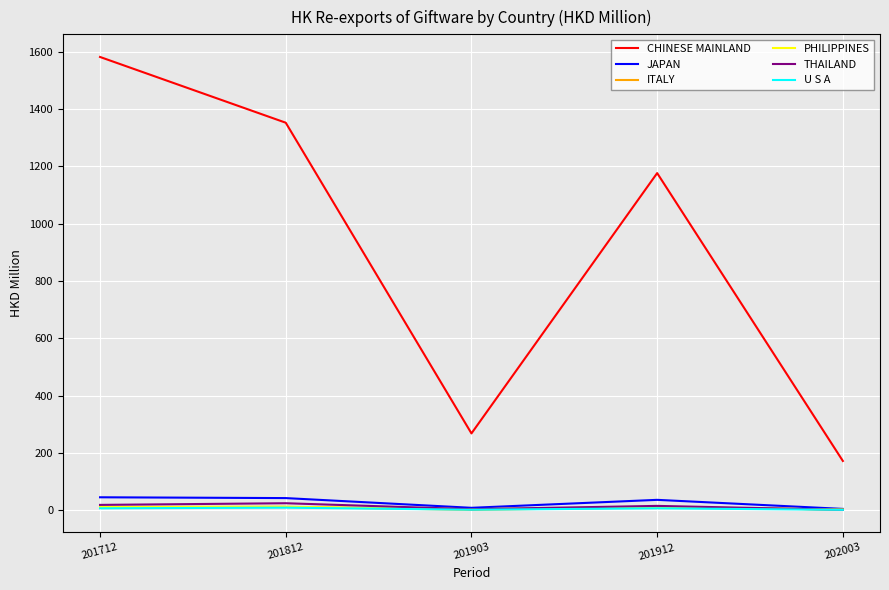

Does the chart display data point markers on the line(s)?

No